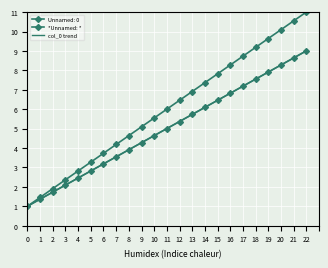

What is the lowest value of the *Unnamed: * series?

1.0